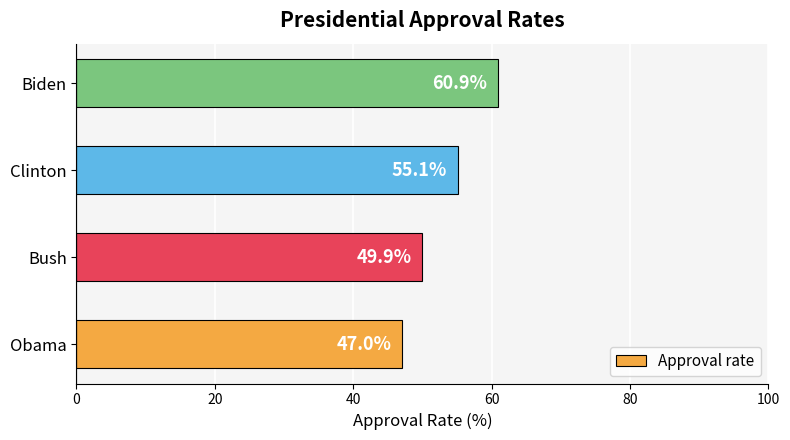

Reading top to bottom, what are all the values shown in this chart?

60.9	55.1	49.9	47.0